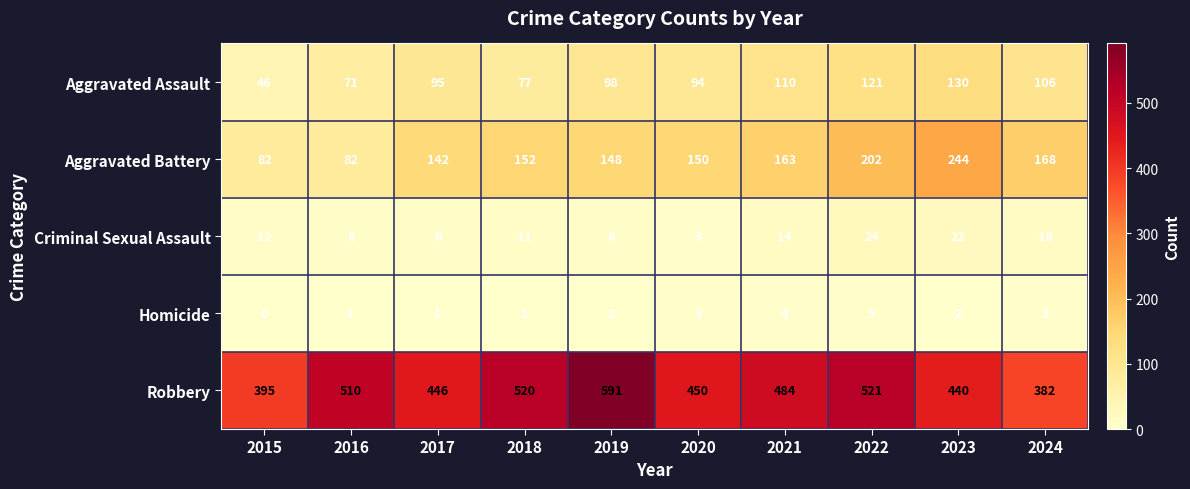

Is it true that Robbery equals 591 at 2019?

True